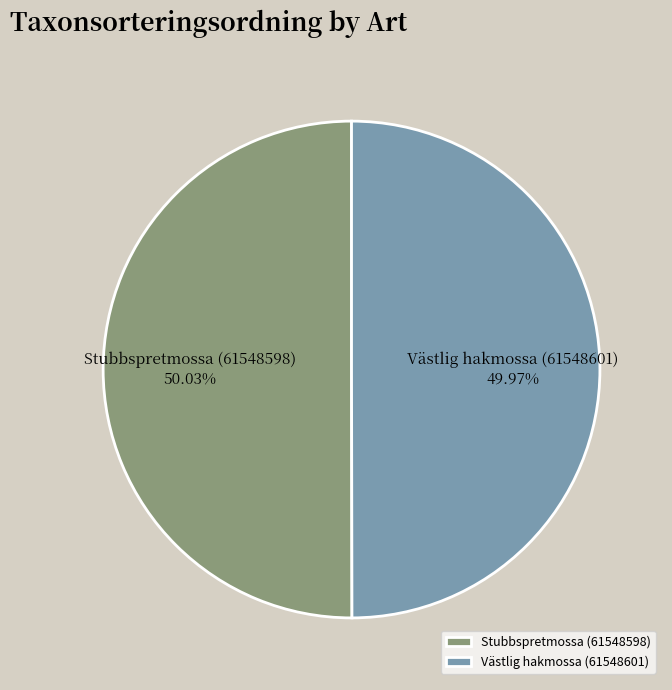

Count the number of slices in the pie.

2